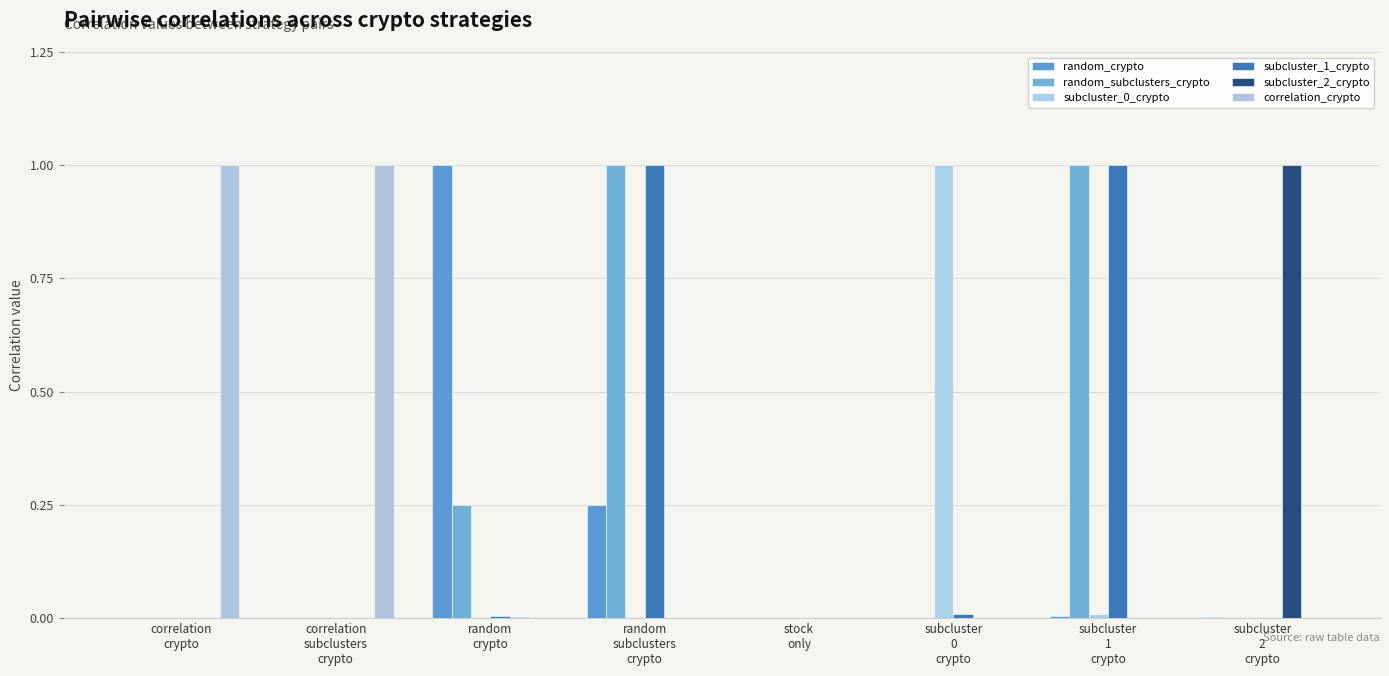

Does the chart contain stacked bars?

No